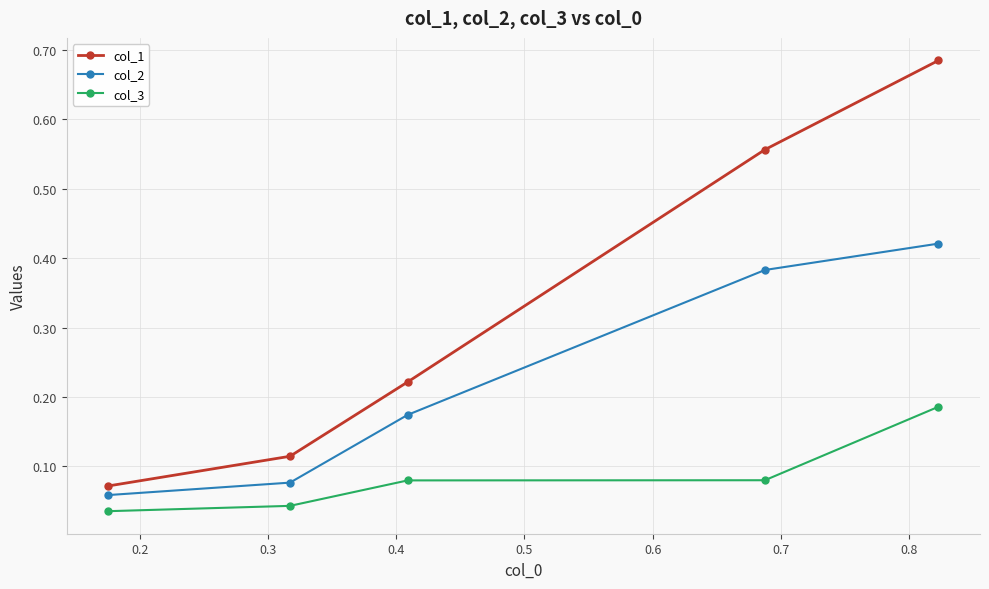

True or false: col_1 has more than 2 interior local peaks.

False